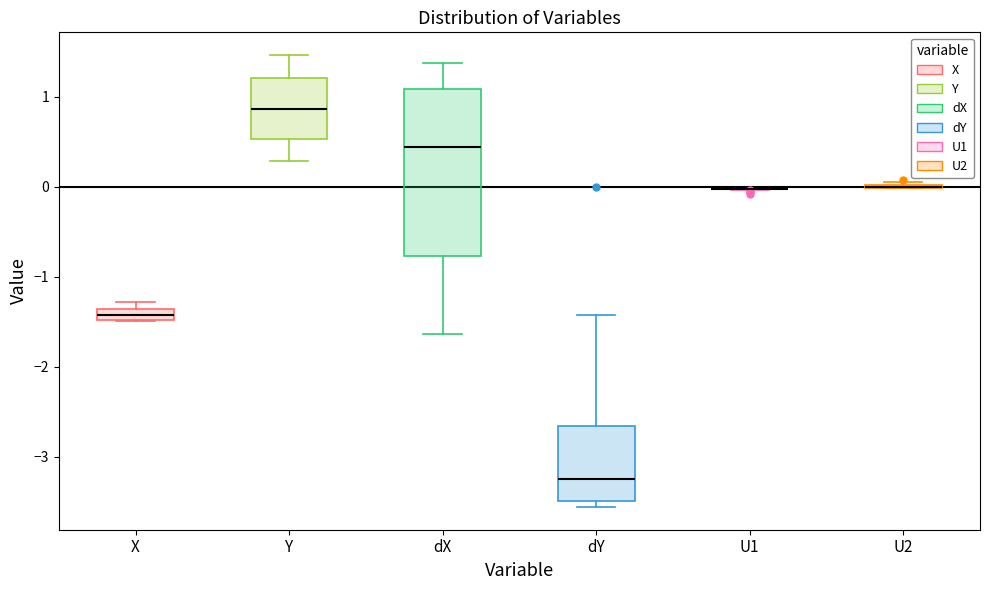

Which box is the tallest, from its lower edge to its upper edge?

dX